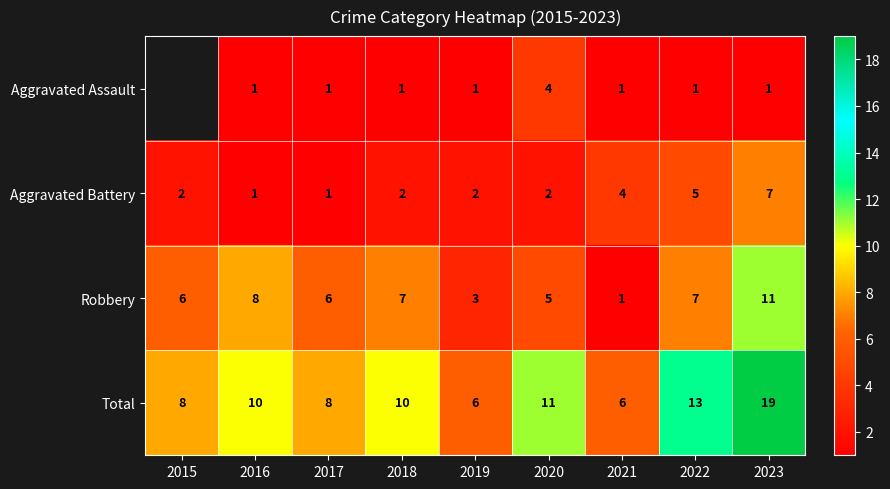

Count the number of data series in this chart.

4